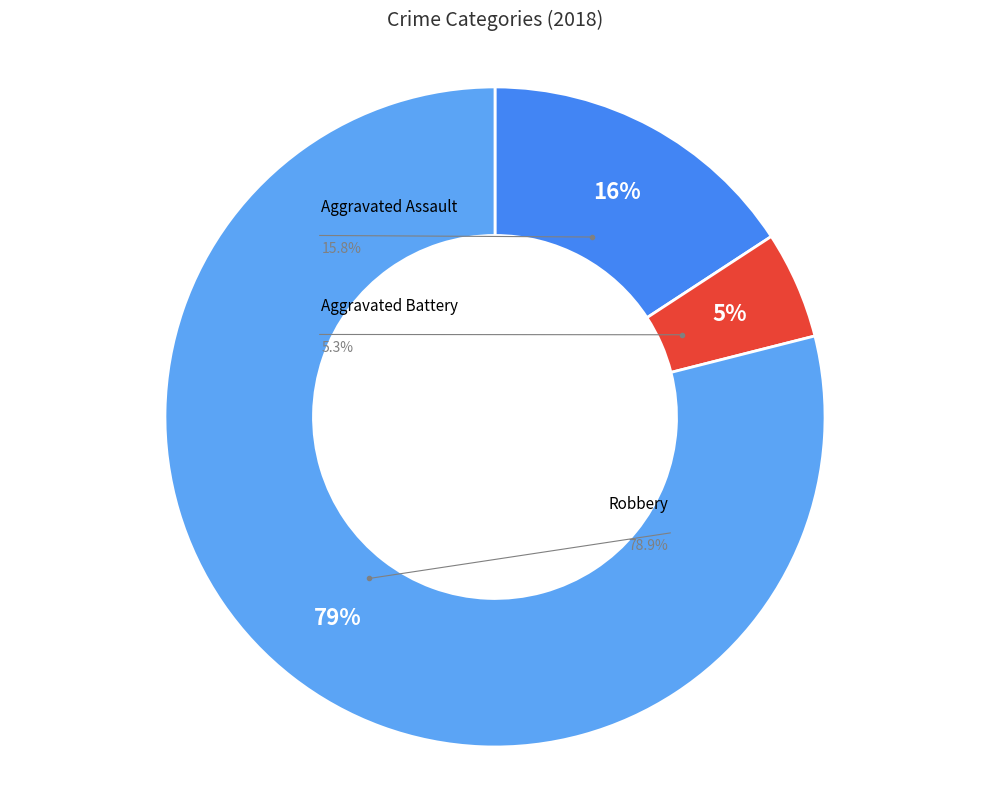

The Aggravated Assault slice represents 23% of the pie. True or false?

False